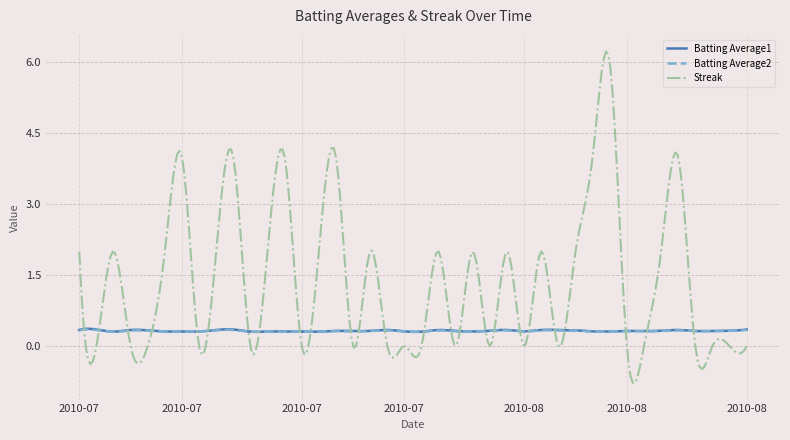

Which series has the largest total across all categories?

Streak